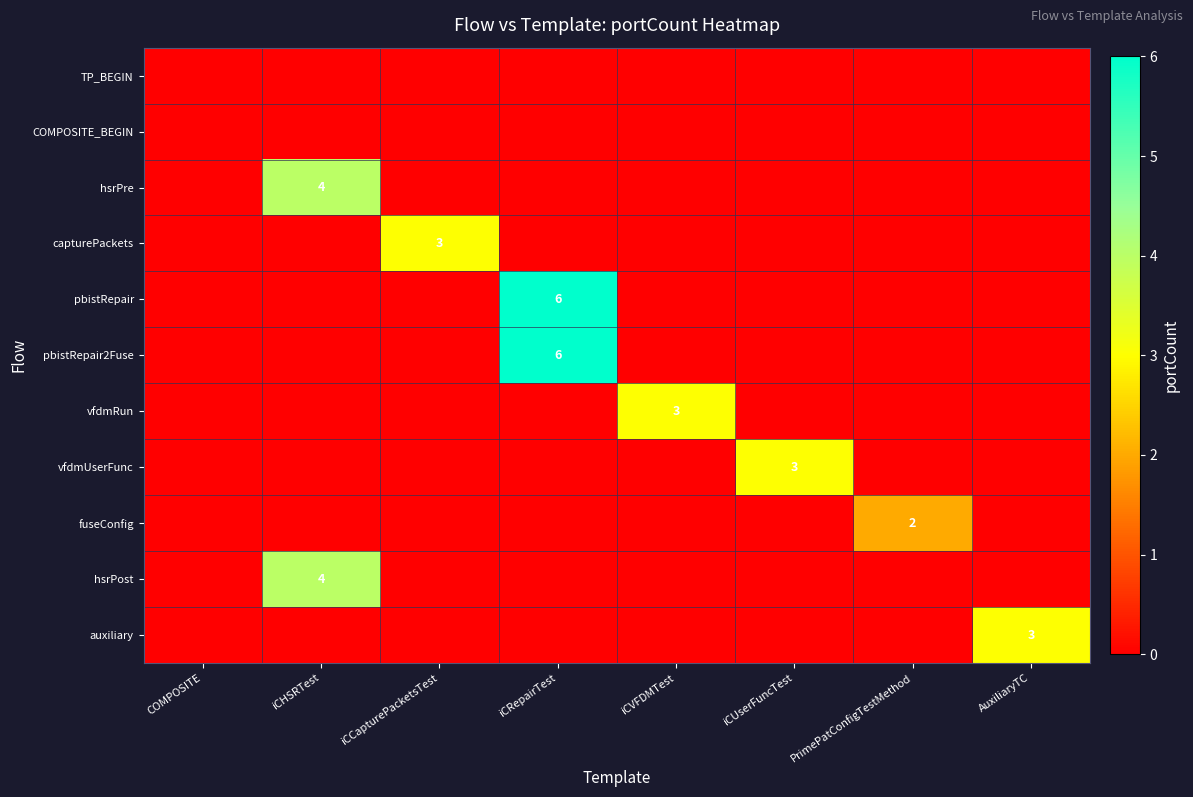

Is it true that pbistRepair equals 6 at iCRepairTest?

True